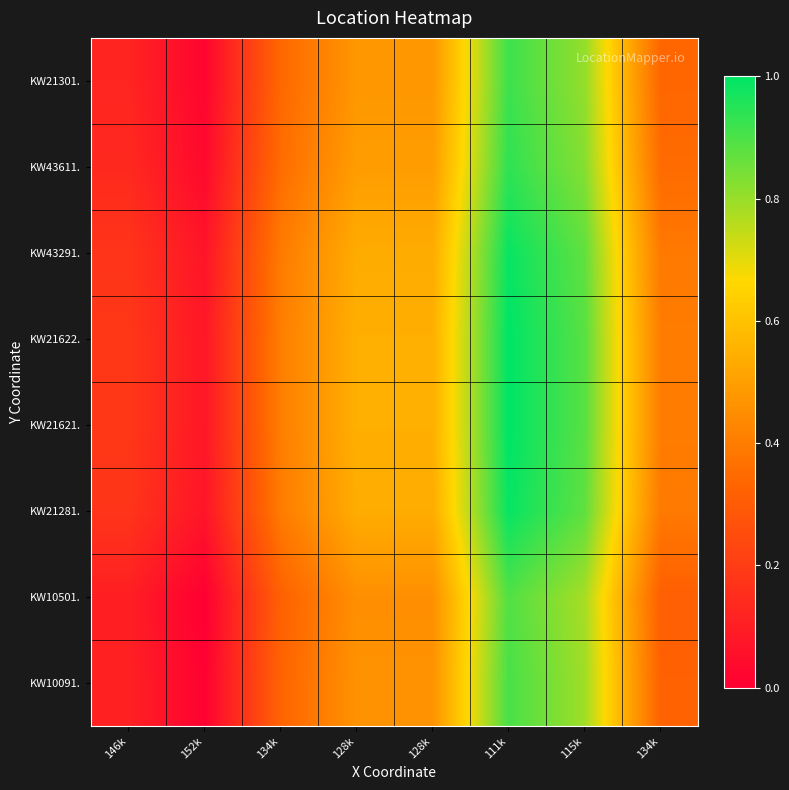

At which category is the sum across all series the highest?

111k